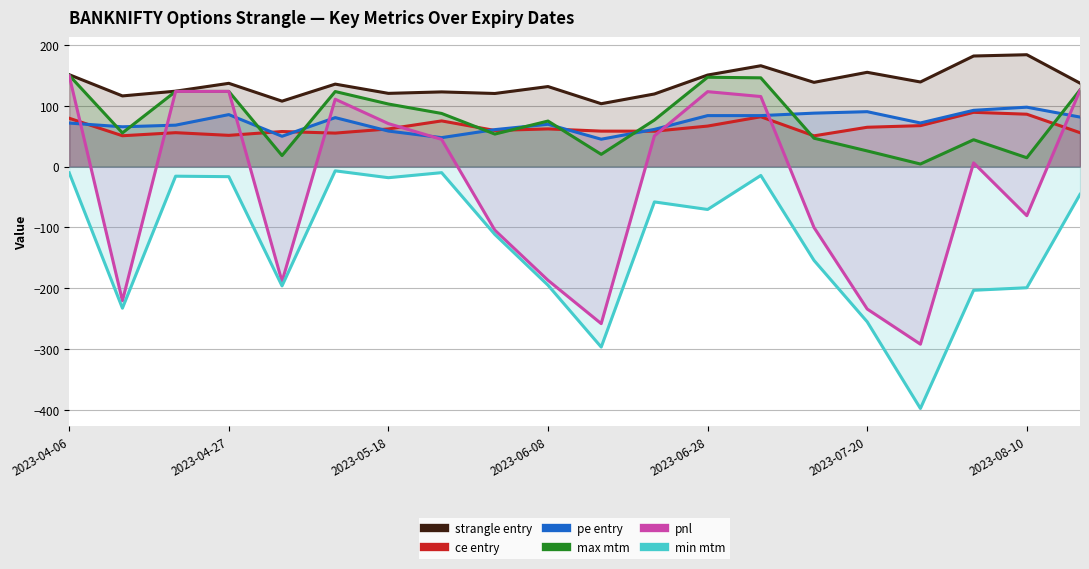

True or false: min mtm and max mtm cross at least once.

False